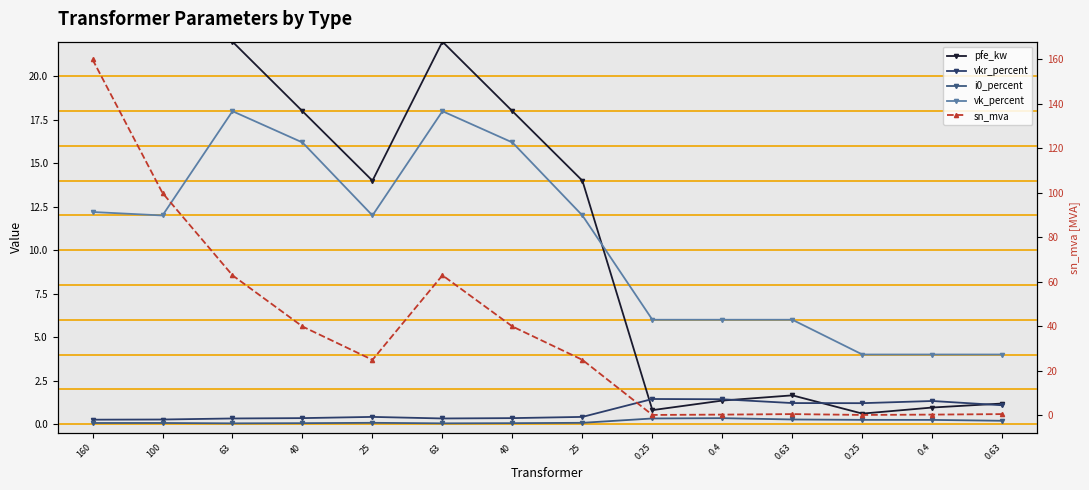

What is the average value of the i0_percent series?

0.1